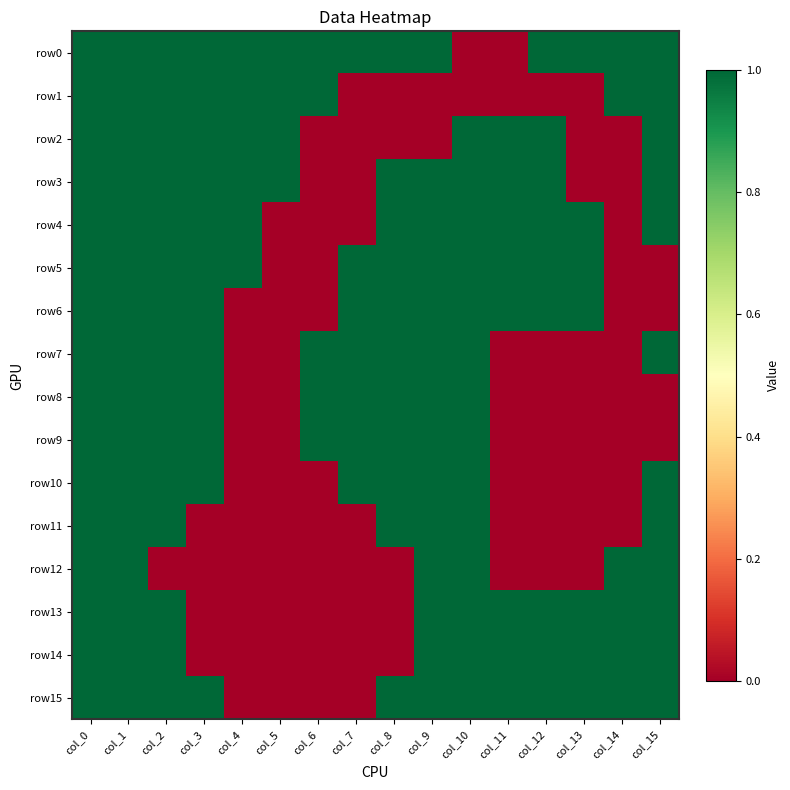

Which series changed the most between col_1 and col_14?

row2